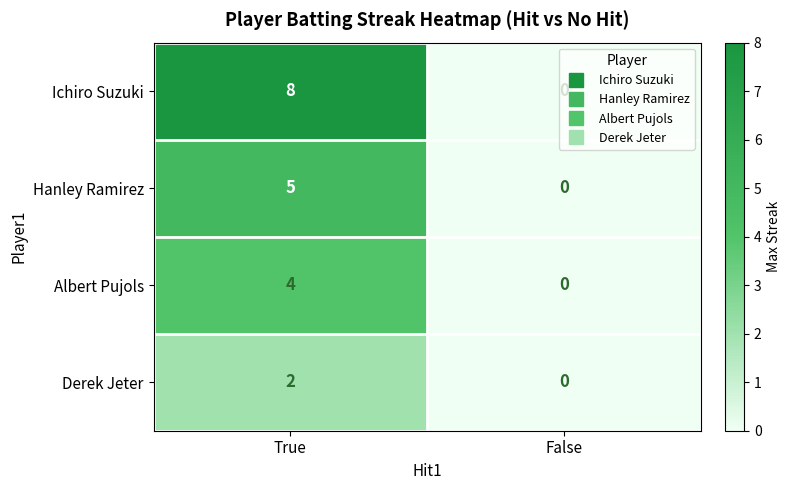

What is the maximum value shown in the chart?

8